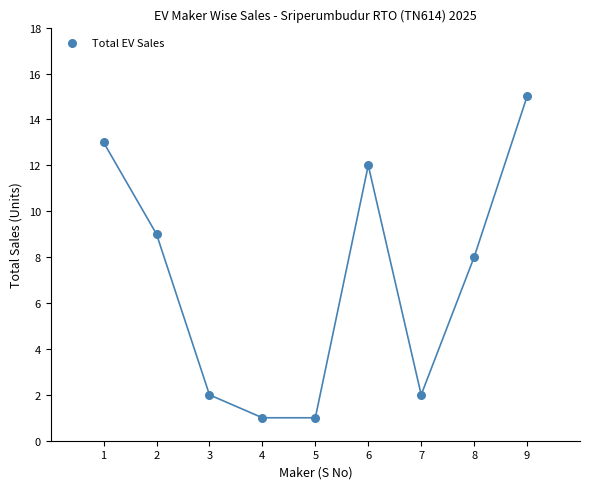

What is the range of Y values (max minus min)?

14